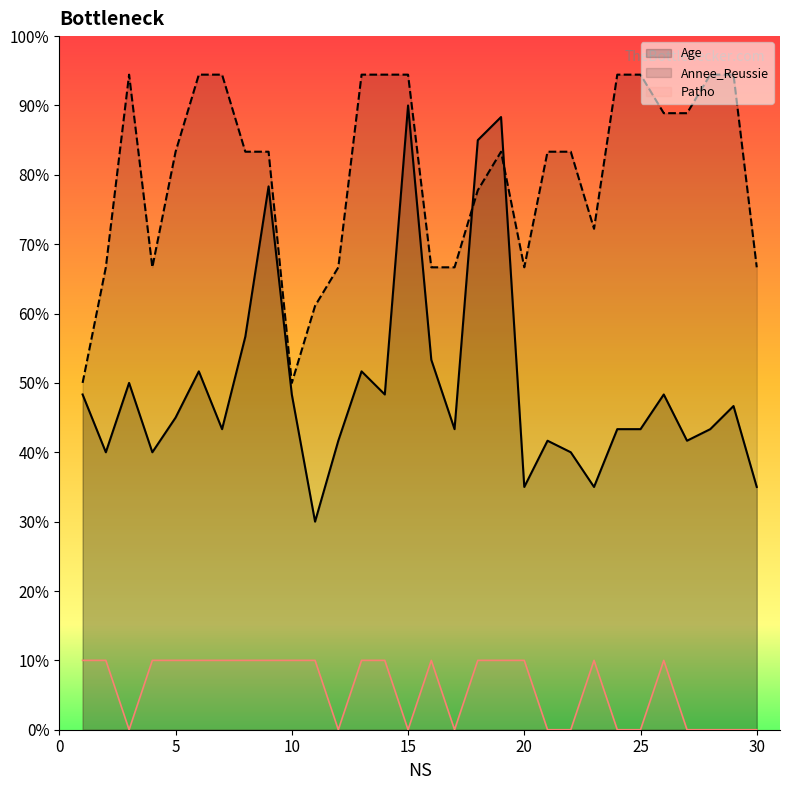

What is the sum of all Patho values?

180.0